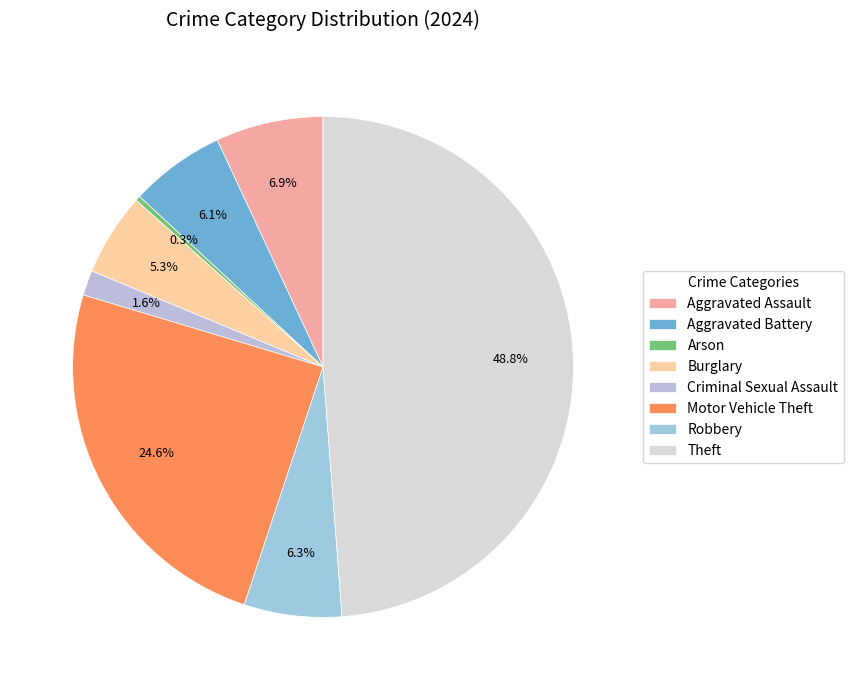

Approximately how many times larger is the value at Aggravated Assault compared to Arson?

21.5